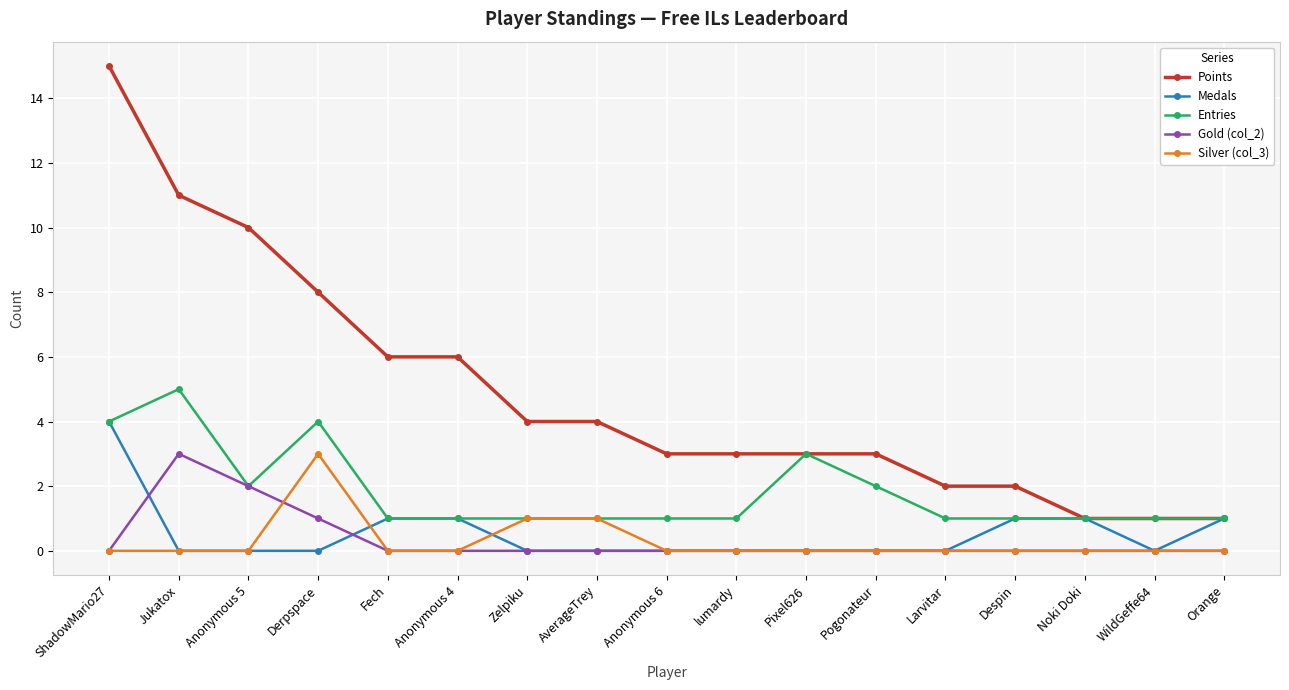

Reading left to right, what are all the values shown in this chart?

Points: 15	11	10	8	6	6	4	4	3	3	3	3	2	2	1	1	1
Medals: 4	0	0	0	1	1	0	0	0	0	0	0	0	1	1	0	1
Entries: 4	5	2	4	1	1	1	1	1	1	3	2	1	1	1	1	1
Gold (col_2): 0	3	2	1	0	0	0	0	0	0	0	0	0	0	0	0	0
Silver (col_3): 0	0	0	3	0	0	1	1	0	0	0	0	0	0	0	0	0